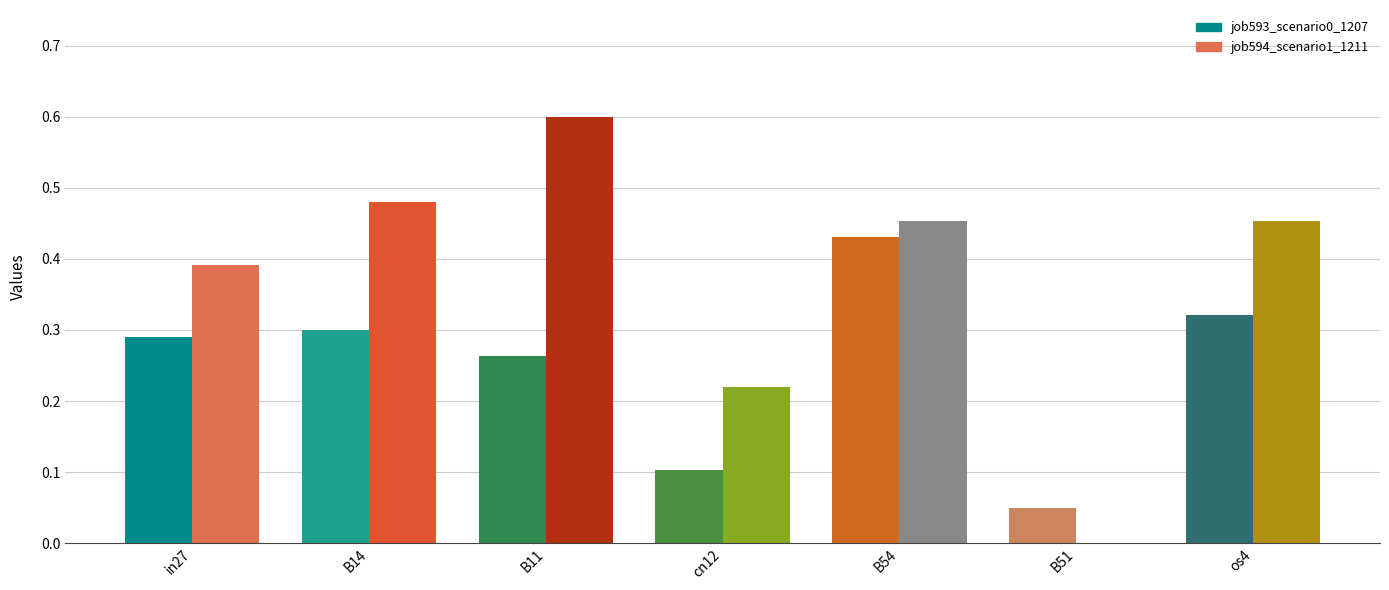

Rank the categories by job593_scenario0_1207 value from lowest to highest.

B51, cn12, B11, in27, B14, os4, B54